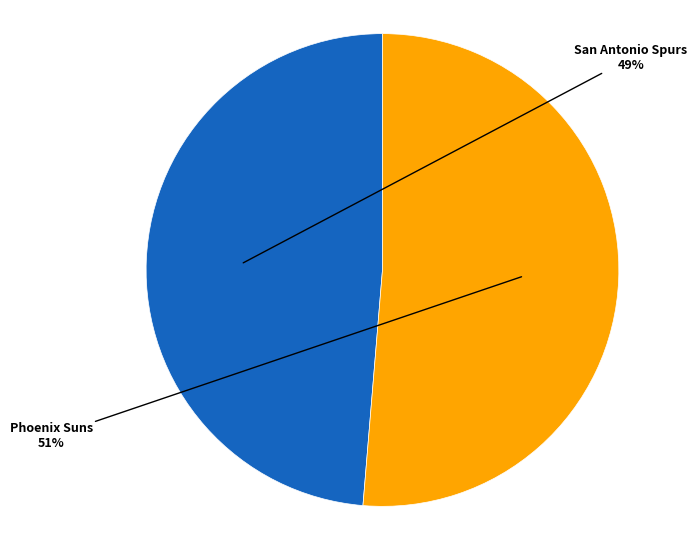

Is there any slice that represents more than half of the pie?

Yes